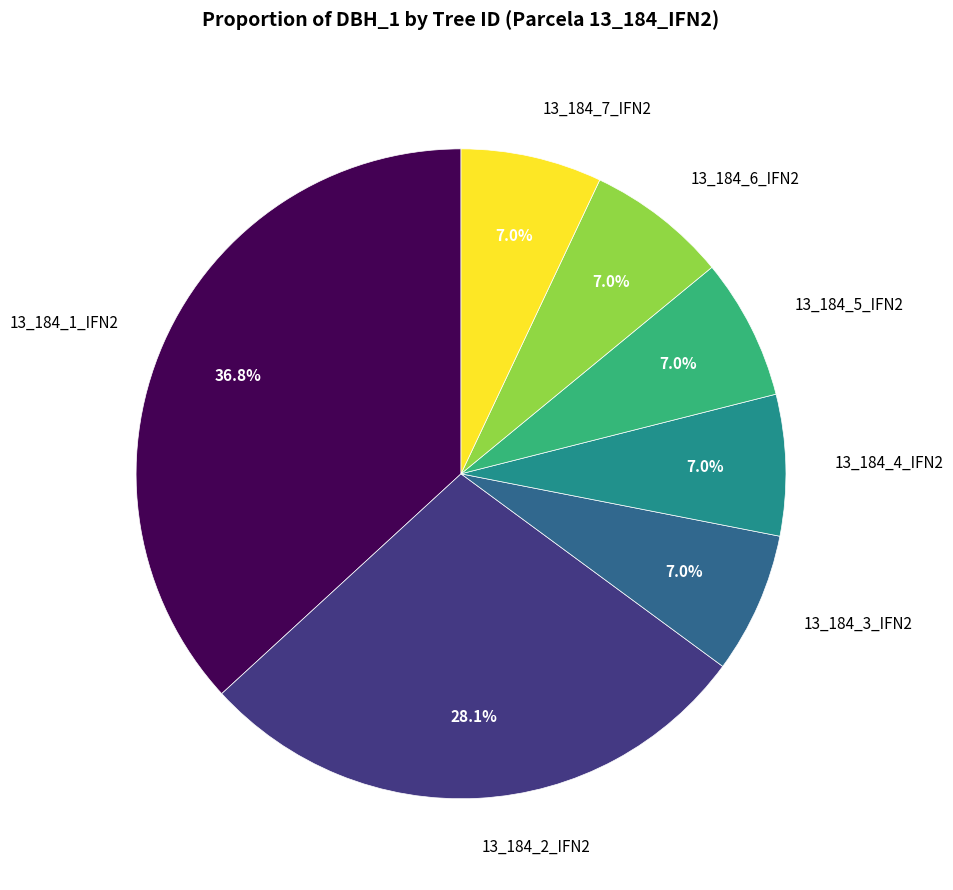

To the nearest percent, what is the average slice percentage?

14%